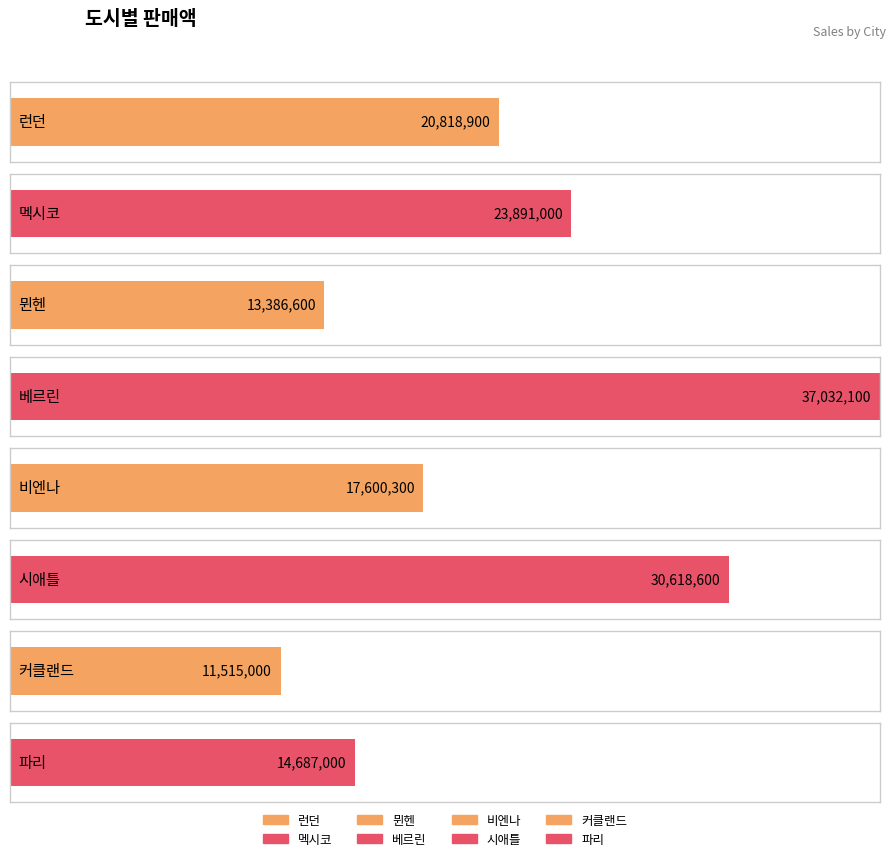

Is it true that the value at 베르린 is 19099160?

False